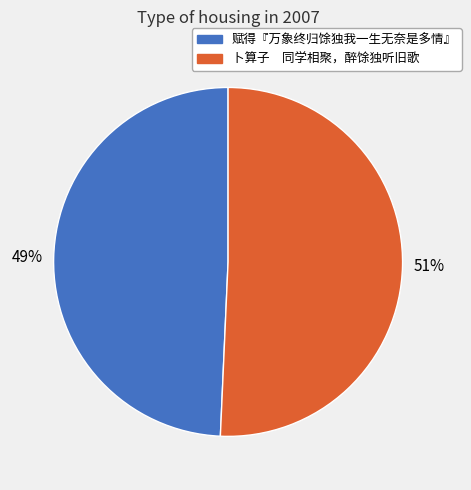

Combined, do 卜算子 同学相聚，醉馀独听旧歌 and 赋得『万象终归馀独我一生无奈是多情』 account for over 50%?

Yes